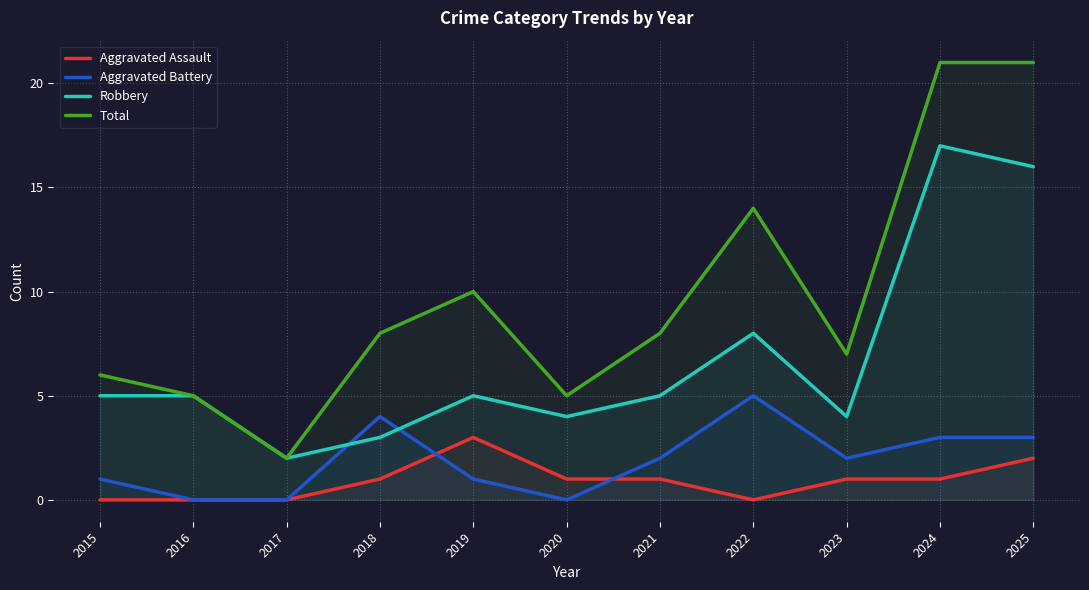

What is the difference between the maximum and minimum values in the Total series?

19